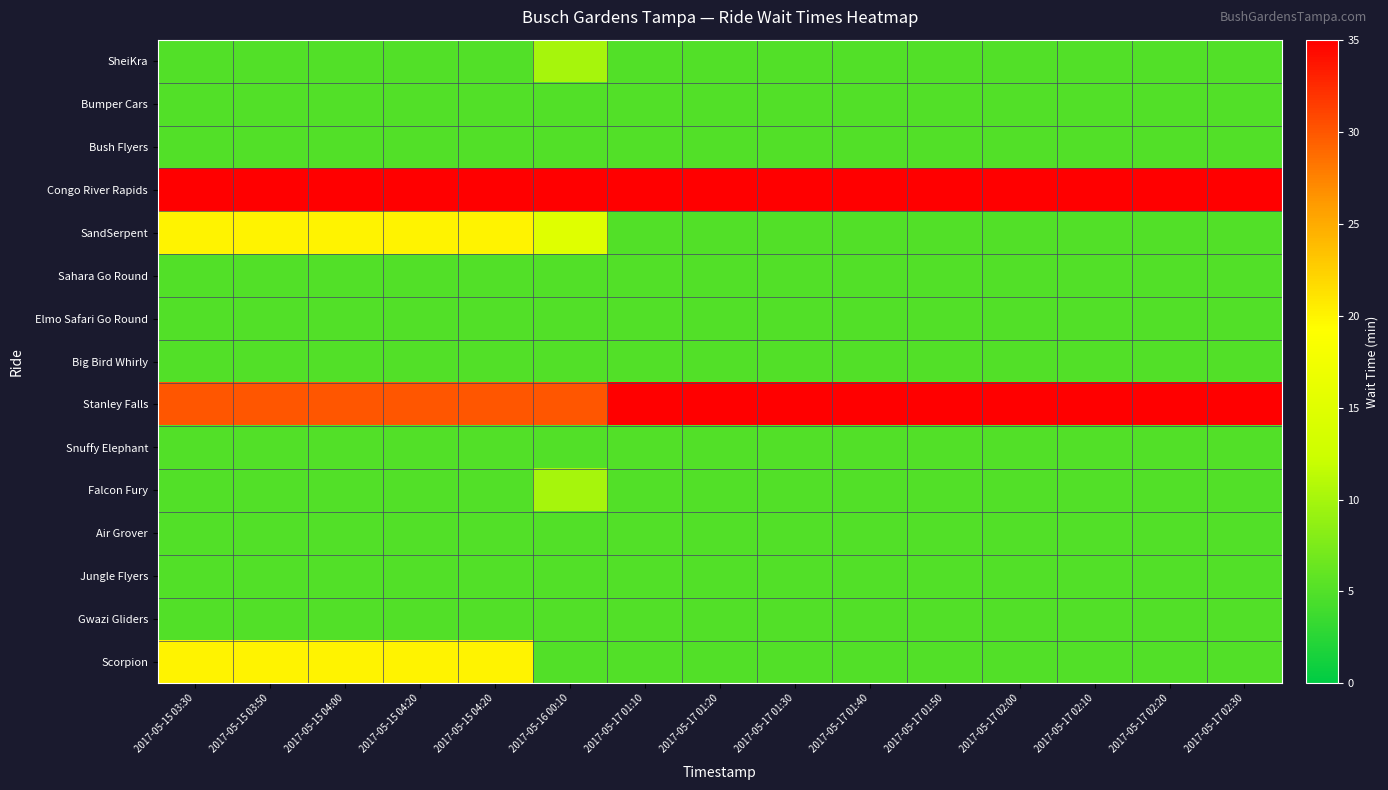

Reading right to left, transcribe all the data shown in this chart.

SheiKra: 2017-05-17 02:30=5	2017-05-17 02:20=5	2017-05-17 02:10=5	2017-05-17 02:00=5	2017-05-17 01:50=5	2017-05-17 01:40=5	2017-05-17 01:30=5	2017-05-17 01:20=5	2017-05-17 01:10=5	2017-05-16 00:10=10	2017-05-15 04:20=5	2017-05-15 04:20=5	2017-05-15 04:00=5	2017-05-15 03:50=5	2017-05-15 03:30=5
Bumper Cars: 2017-05-17 02:30=5	2017-05-17 02:20=5	2017-05-17 02:10=5	2017-05-17 02:00=5	2017-05-17 01:50=5	2017-05-17 01:40=5	2017-05-17 01:30=5	2017-05-17 01:20=5	2017-05-17 01:10=5	2017-05-16 00:10=5	2017-05-15 04:20=5	2017-05-15 04:20=5	2017-05-15 04:00=5	2017-05-15 03:50=5	2017-05-15 03:30=5
Bush Flyers: 2017-05-17 02:30=5	2017-05-17 02:20=5	2017-05-17 02:10=5	2017-05-17 02:00=5	2017-05-17 01:50=5	2017-05-17 01:40=5	2017-05-17 01:30=5	2017-05-17 01:20=5	2017-05-17 01:10=5	2017-05-16 00:10=5	2017-05-15 04:20=5	2017-05-15 04:20=5	2017-05-15 04:00=5	2017-05-15 03:50=5	2017-05-15 03:30=5
Congo River Rapids: 2017-05-17 02:30=35	2017-05-17 02:20=35	2017-05-17 02:10=35	2017-05-17 02:00=35	2017-05-17 01:50=35	2017-05-17 01:40=35	2017-05-17 01:30=35	2017-05-17 01:20=35	2017-05-17 01:10=35	2017-05-16 00:10=35	2017-05-15 04:20=35	2017-05-15 04:20=35	2017-05-15 04:00=35	2017-05-15 03:50=35	2017-05-15 03:30=35
SandSerpent: 2017-05-17 02:30=5	2017-05-17 02:20=5	2017-05-17 02:10=5	2017-05-17 02:00=5	2017-05-17 01:50=5	2017-05-17 01:40=5	2017-05-17 01:30=5	2017-05-17 01:20=5	2017-05-17 01:10=5	2017-05-16 00:10=15	2017-05-15 04:20=20	2017-05-15 04:20=20	2017-05-15 04:00=20	2017-05-15 03:50=20	2017-05-15 03:30=20
Sahara Go Round: 2017-05-17 02:30=5	2017-05-17 02:20=5	2017-05-17 02:10=5	2017-05-17 02:00=5	2017-05-17 01:50=5	2017-05-17 01:40=5	2017-05-17 01:30=5	2017-05-17 01:20=5	2017-05-17 01:10=5	2017-05-16 00:10=5	2017-05-15 04:20=5	2017-05-15 04:20=5	2017-05-15 04:00=5	2017-05-15 03:50=5	2017-05-15 03:30=5
Elmo Safari Go Round: 2017-05-17 02:30=5	2017-05-17 02:20=5	2017-05-17 02:10=5	2017-05-17 02:00=5	2017-05-17 01:50=5	2017-05-17 01:40=5	2017-05-17 01:30=5	2017-05-17 01:20=5	2017-05-17 01:10=5	2017-05-16 00:10=5	2017-05-15 04:20=5	2017-05-15 04:20=5	2017-05-15 04:00=5	2017-05-15 03:50=5	2017-05-15 03:30=5
Big Bird Whirly: 2017-05-17 02:30=5	2017-05-17 02:20=5	2017-05-17 02:10=5	2017-05-17 02:00=5	2017-05-17 01:50=5	2017-05-17 01:40=5	2017-05-17 01:30=5	2017-05-17 01:20=5	2017-05-17 01:10=5	2017-05-16 00:10=5	2017-05-15 04:20=5	2017-05-15 04:20=5	2017-05-15 04:00=5	2017-05-15 03:50=5	2017-05-15 03:30=5
Stanley Falls: 2017-05-17 02:30=35	2017-05-17 02:20=35	2017-05-17 02:10=35	2017-05-17 02:00=35	2017-05-17 01:50=35	2017-05-17 01:40=35	2017-05-17 01:30=35	2017-05-17 01:20=35	2017-05-17 01:10=35	2017-05-16 00:10=30	2017-05-15 04:20=30	2017-05-15 04:20=30	2017-05-15 04:00=30	2017-05-15 03:50=30	2017-05-15 03:30=30
Snuffy Elephant: 2017-05-17 02:30=5	2017-05-17 02:20=5	2017-05-17 02:10=5	2017-05-17 02:00=5	2017-05-17 01:50=5	2017-05-17 01:40=5	2017-05-17 01:30=5	2017-05-17 01:20=5	2017-05-17 01:10=5	2017-05-16 00:10=5	2017-05-15 04:20=5	2017-05-15 04:20=5	2017-05-15 04:00=5	2017-05-15 03:50=5	2017-05-15 03:30=5
Falcon Fury: 2017-05-17 02:30=5	2017-05-17 02:20=5	2017-05-17 02:10=5	2017-05-17 02:00=5	2017-05-17 01:50=5	2017-05-17 01:40=5	2017-05-17 01:30=5	2017-05-17 01:20=5	2017-05-17 01:10=5	2017-05-16 00:10=10	2017-05-15 04:20=5	2017-05-15 04:20=5	2017-05-15 04:00=5	2017-05-15 03:50=5	2017-05-15 03:30=5
Air Grover: 2017-05-17 02:30=5	2017-05-17 02:20=5	2017-05-17 02:10=5	2017-05-17 02:00=5	2017-05-17 01:50=5	2017-05-17 01:40=5	2017-05-17 01:30=5	2017-05-17 01:20=5	2017-05-17 01:10=5	2017-05-16 00:10=5	2017-05-15 04:20=5	2017-05-15 04:20=5	2017-05-15 04:00=5	2017-05-15 03:50=5	2017-05-15 03:30=5
Jungle Flyers: 2017-05-17 02:30=5	2017-05-17 02:20=5	2017-05-17 02:10=5	2017-05-17 02:00=5	2017-05-17 01:50=5	2017-05-17 01:40=5	2017-05-17 01:30=5	2017-05-17 01:20=5	2017-05-17 01:10=5	2017-05-16 00:10=5	2017-05-15 04:20=5	2017-05-15 04:20=5	2017-05-15 04:00=5	2017-05-15 03:50=5	2017-05-15 03:30=5
Gwazi Gliders: 2017-05-17 02:30=5	2017-05-17 02:20=5	2017-05-17 02:10=5	2017-05-17 02:00=5	2017-05-17 01:50=5	2017-05-17 01:40=5	2017-05-17 01:30=5	2017-05-17 01:20=5	2017-05-17 01:10=5	2017-05-16 00:10=5	2017-05-15 04:20=5	2017-05-15 04:20=5	2017-05-15 04:00=5	2017-05-15 03:50=5	2017-05-15 03:30=5
Scorpion: 2017-05-17 02:30=5	2017-05-17 02:20=5	2017-05-17 02:10=5	2017-05-17 02:00=5	2017-05-17 01:50=5	2017-05-17 01:40=5	2017-05-17 01:30=5	2017-05-17 01:20=5	2017-05-17 01:10=5	2017-05-16 00:10=5	2017-05-15 04:20=20	2017-05-15 04:20=20	2017-05-15 04:00=20	2017-05-15 03:50=20	2017-05-15 03:30=20